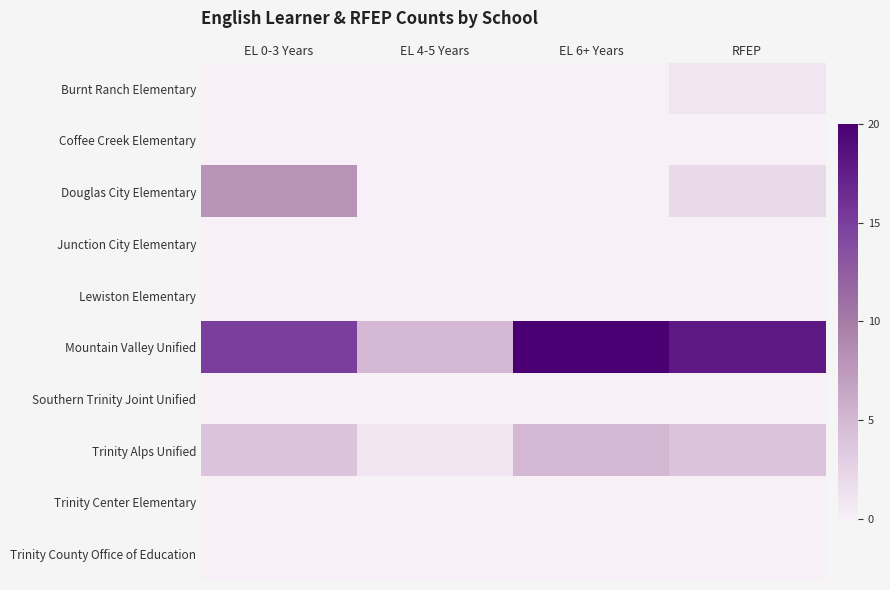

Reading left to right, what are all the values shown in this chart?

Burnt Ranch Elementary: EL 0-3 Years=0	EL 4-5 Years=0	EL 6+ Years=0	RFEP=1
Coffee Creek Elementary: EL 0-3 Years=0	EL 4-5 Years=0	EL 6+ Years=0	RFEP=0
Douglas City Elementary: EL 0-3 Years=8	EL 4-5 Years=0	EL 6+ Years=0	RFEP=2
Junction City Elementary: EL 0-3 Years=0	EL 4-5 Years=0	EL 6+ Years=0	RFEP=0
Lewiston Elementary: EL 0-3 Years=0	EL 4-5 Years=0	EL 6+ Years=0	RFEP=0
Mountain Valley Unified: EL 0-3 Years=15	EL 4-5 Years=5	EL 6+ Years=20	RFEP=18
Southern Trinity Joint Unified: EL 0-3 Years=0	EL 4-5 Years=0	EL 6+ Years=0	RFEP=0
Trinity Alps Unified: EL 0-3 Years=4	EL 4-5 Years=1	EL 6+ Years=5	RFEP=4
Trinity Center Elementary: EL 0-3 Years=0	EL 4-5 Years=0	EL 6+ Years=0	RFEP=0
Trinity County Office of Education: EL 0-3 Years=0	EL 4-5 Years=0	EL 6+ Years=0	RFEP=0